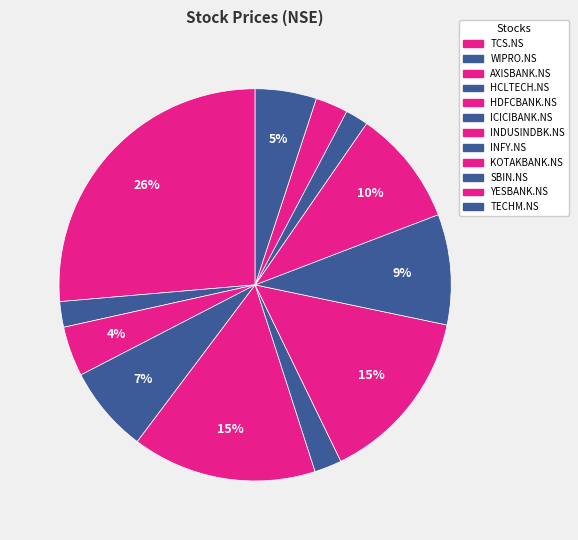

To the nearest percent, what percentage of the pie is HDFCBANK.NS?

15%